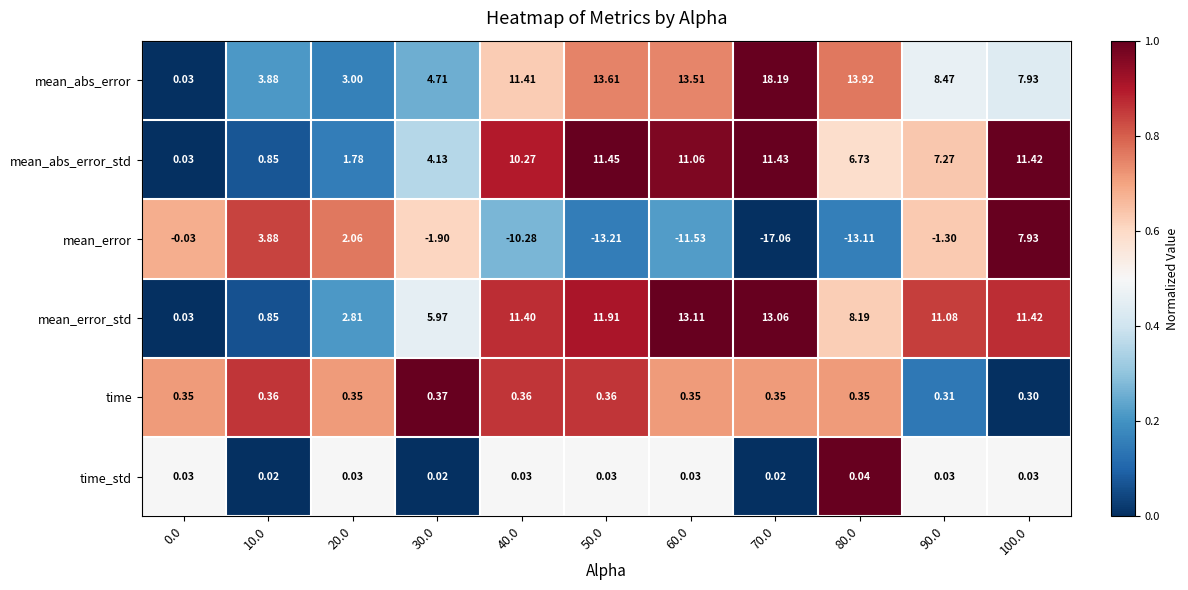

Which series has the largest total across all categories?

mean_abs_error